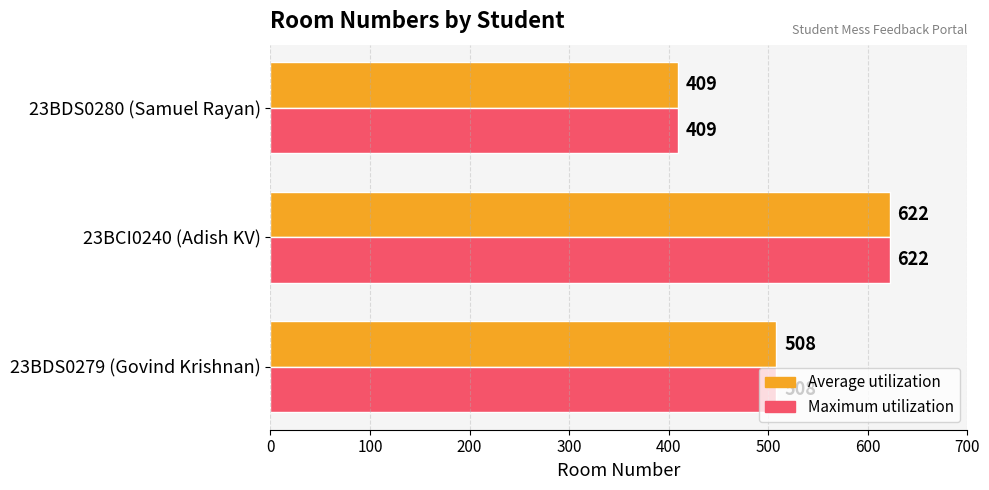

At which category does the chart reach its peak across all series?

23BCI0240 (Adish KV)